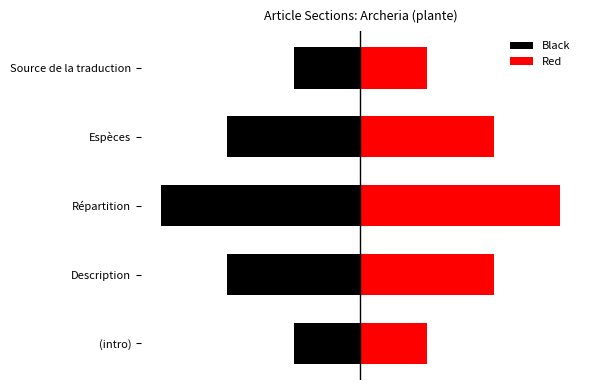

How many data points in Red are less than 4?

2